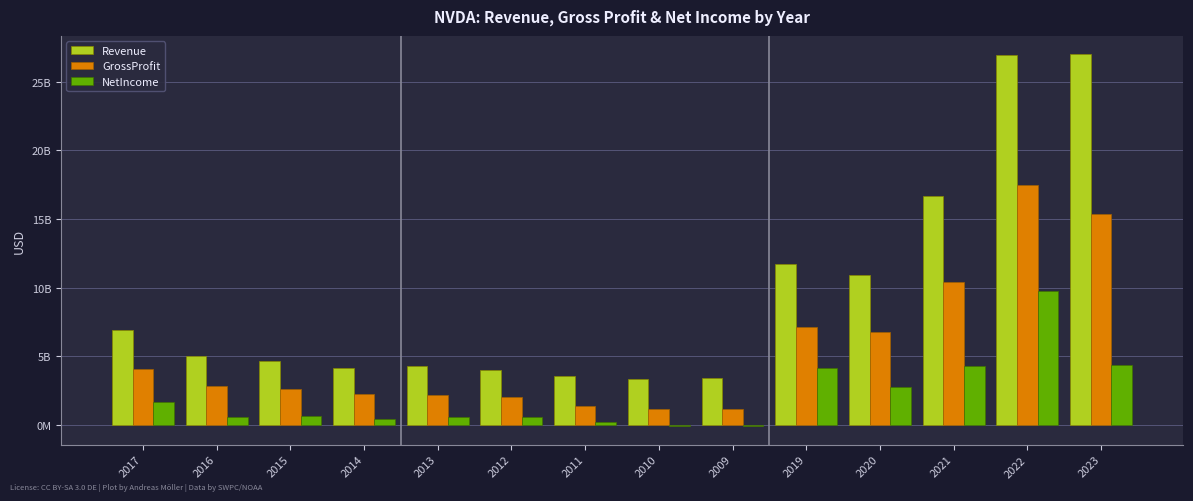

What are all the series names shown in the legend?

Revenue, GrossProfit, NetIncome